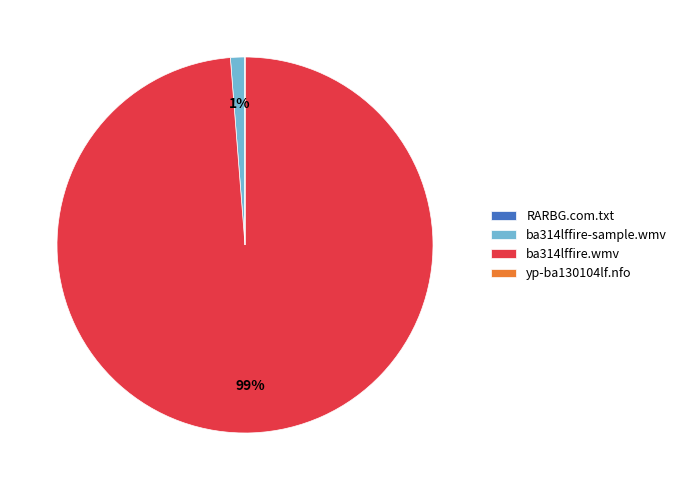

To the nearest percent, what portion does ba314lffire.wmv represent?

99%